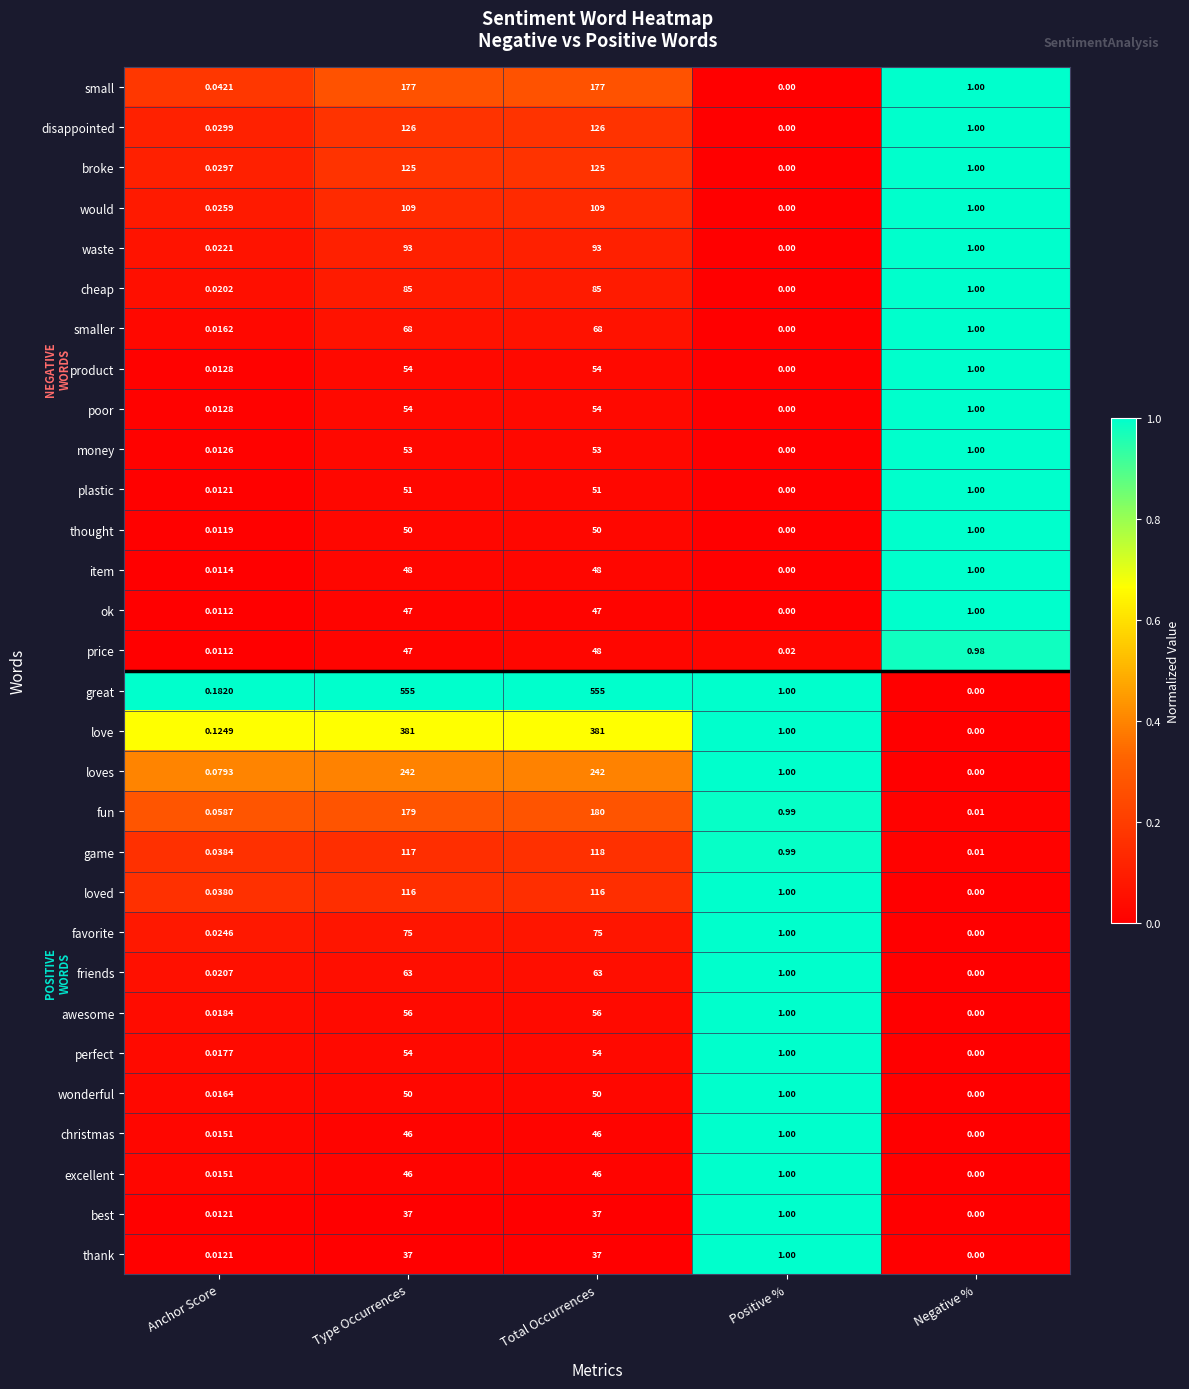

Which series has the largest range (max minus min)?

great